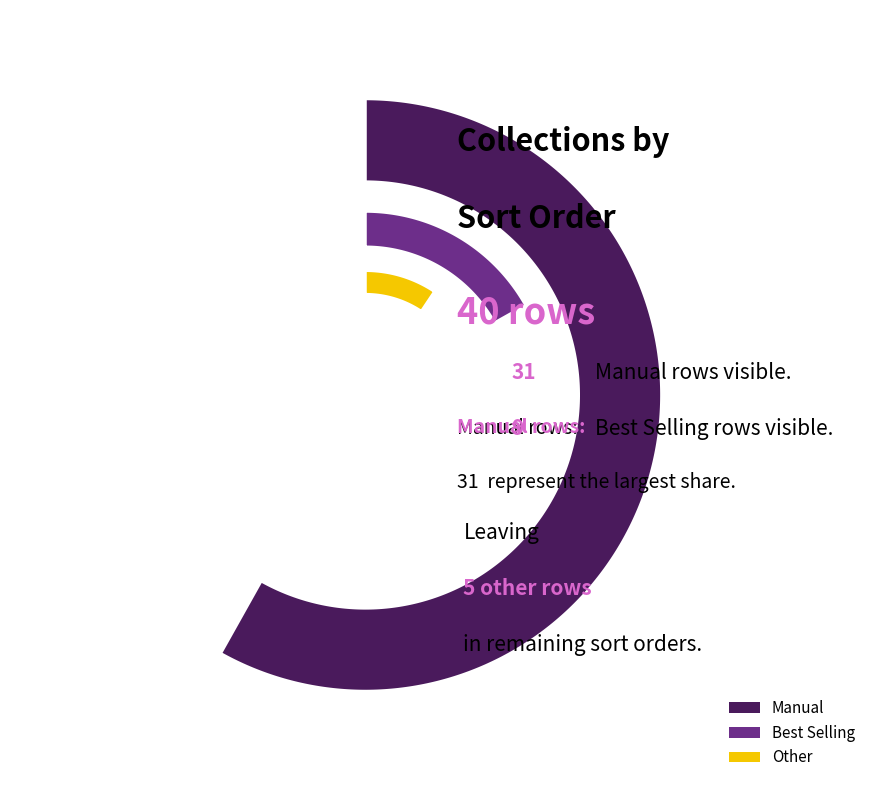

To the nearest percent, what is the average slice percentage?

33%